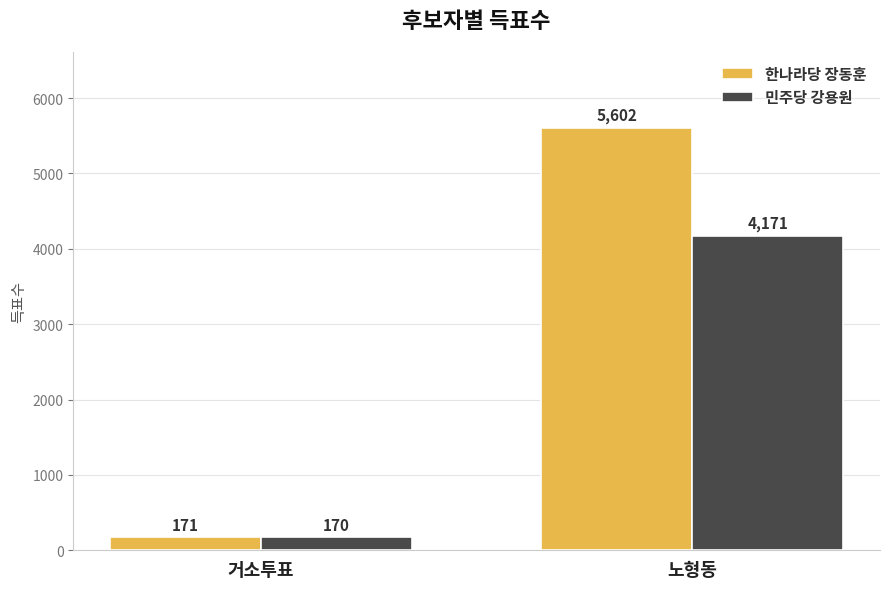

What is the sum of the 민주당 강용원 values at 노형동 and 거소투표?

4341